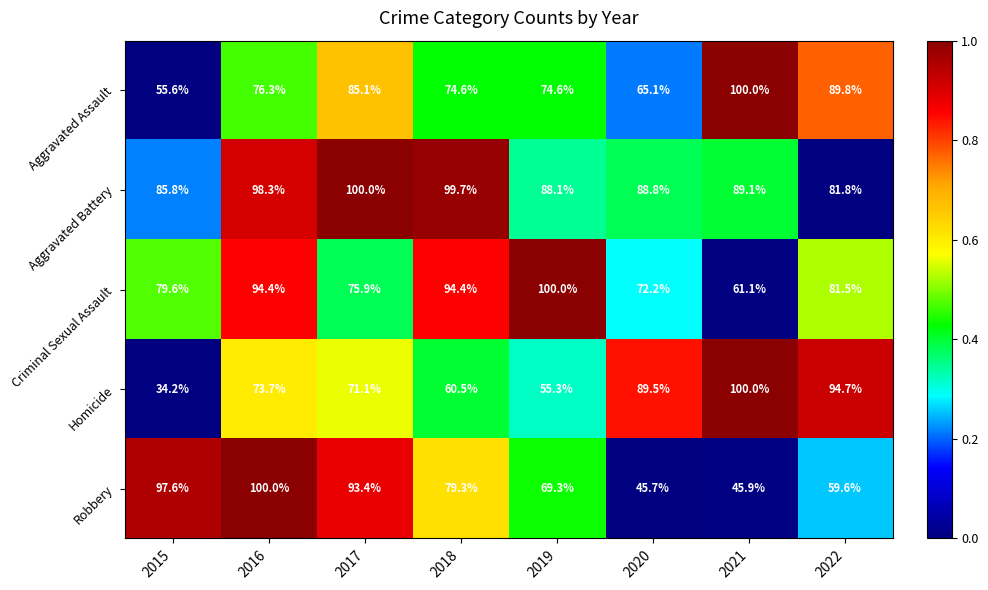

Between 2020 and 2022, which series saw the biggest shift?

Aggravated Assault